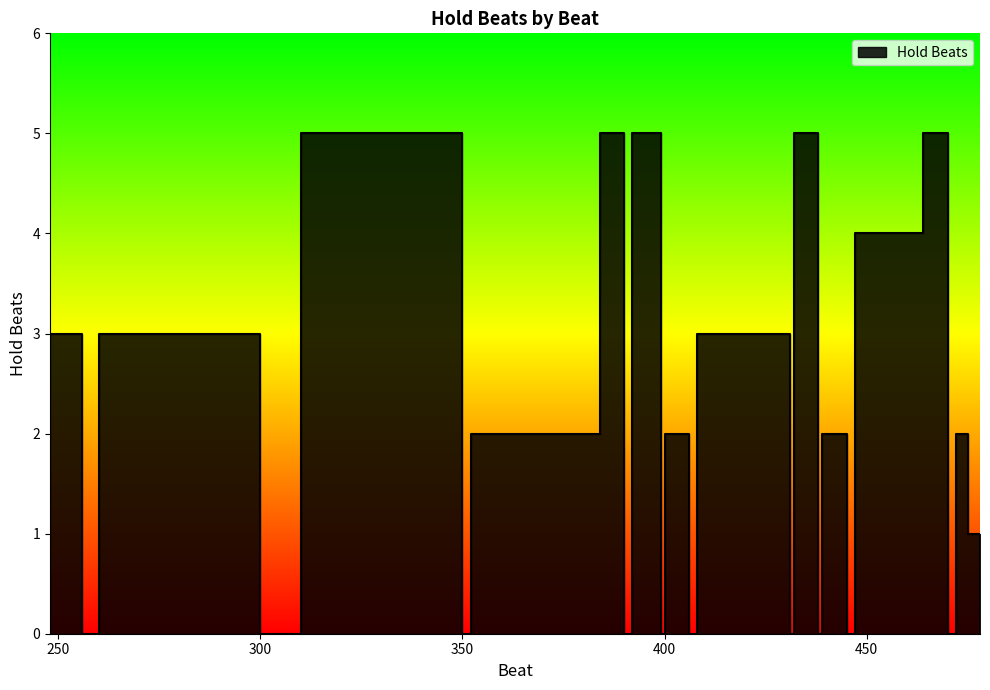

What is the sum of all values?

69